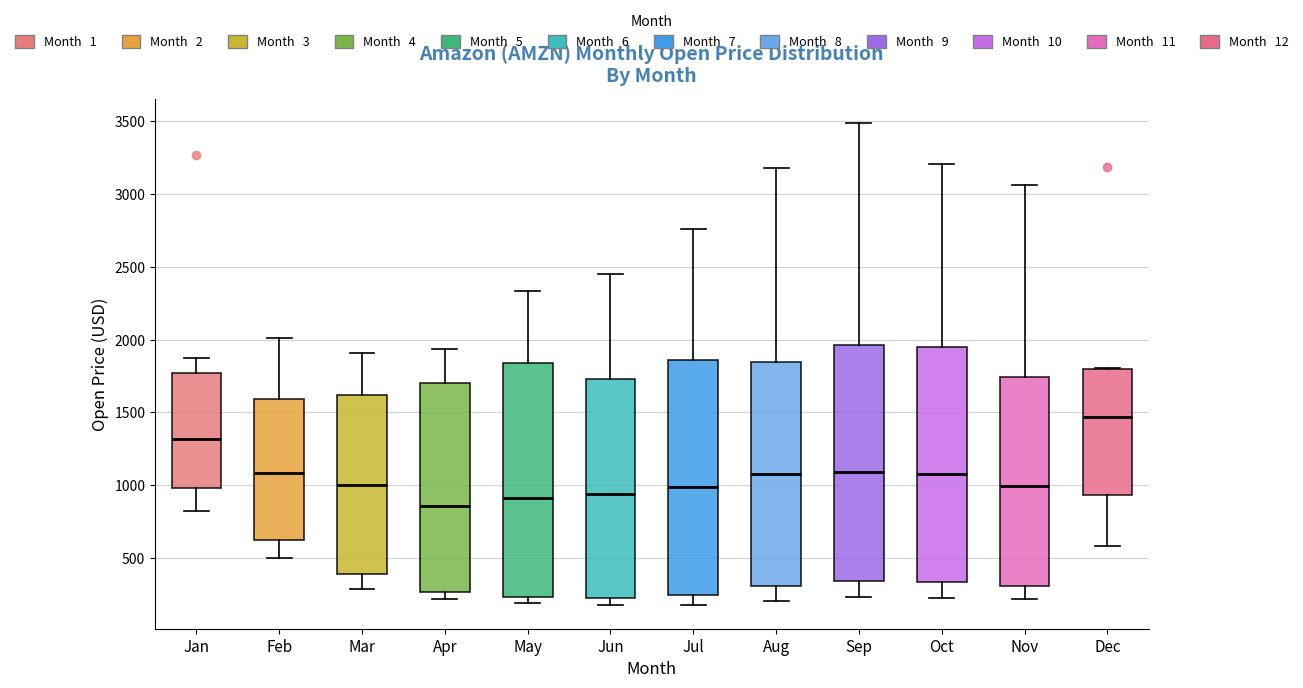

Reading left to right, read every box against the y-axis: the position of its median line, the range the box covers, and the ends of its whiskers. The values are not printed on the chart, so give them approximately, as read against the axis.

Jan: median 1300, box 1000 to 1750, whiskers 800 to 1900
Feb: median 1100, box 600 to 1600, whiskers 500 to 2000
Mar: median 1000, box 400 to 1600, whiskers 300 to 1900
Apr: median 850, box 250 to 1700, whiskers 200 to 1950
May: median 900, box 250 to 1850, whiskers 200 to 2350
Jun: median 950, box 200 to 1750, whiskers 200 (just below the box's lower edge) to 2450
Jul: median 1000, box 250 to 1850, whiskers 200 to 2750
Aug: median 1100, box 300 to 1850, whiskers 200 to 3200
Sep: median 1100, box 350 to 1950, whiskers 250 to 3500
Oct: median 1050, box 350 to 1950, whiskers 250 to 3200
Nov: median 1000, box 300 to 1750, whiskers 200 to 3050
Dec: median 1450, box 950 to 1800, whiskers 600 to 1800